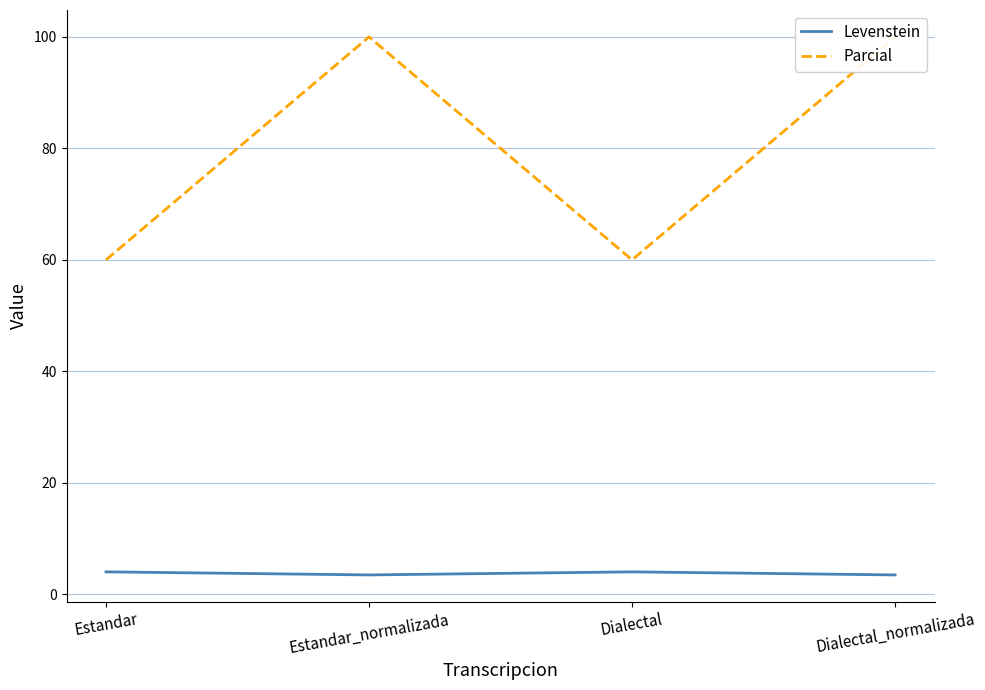

At which category does Levenstein reach its first local peak?

Dialectal